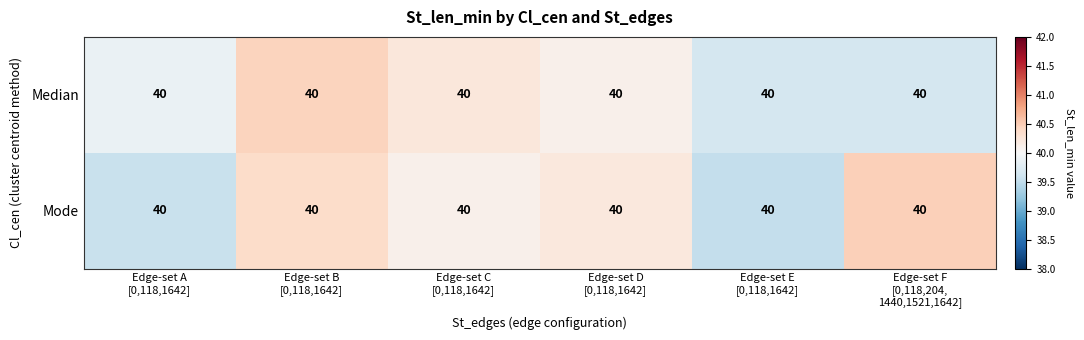

Reading right to left, extract all data points from this chart.

Median: Edge-set F
[0,118,204,
1440,1521,1642]=40.0	Edge-set E
[0,118,1642]=40.0	Edge-set D
[0,118,1642]=40.0	Edge-set C
[0,118,1642]=40.0	Edge-set B
[0,118,1642]=40.0	Edge-set A
[0,118,1642]=40.0
Mode: Edge-set F
[0,118,204,
1440,1521,1642]=40.0	Edge-set E
[0,118,1642]=40.0	Edge-set D
[0,118,1642]=40.0	Edge-set C
[0,118,1642]=40.0	Edge-set B
[0,118,1642]=40.0	Edge-set A
[0,118,1642]=40.0